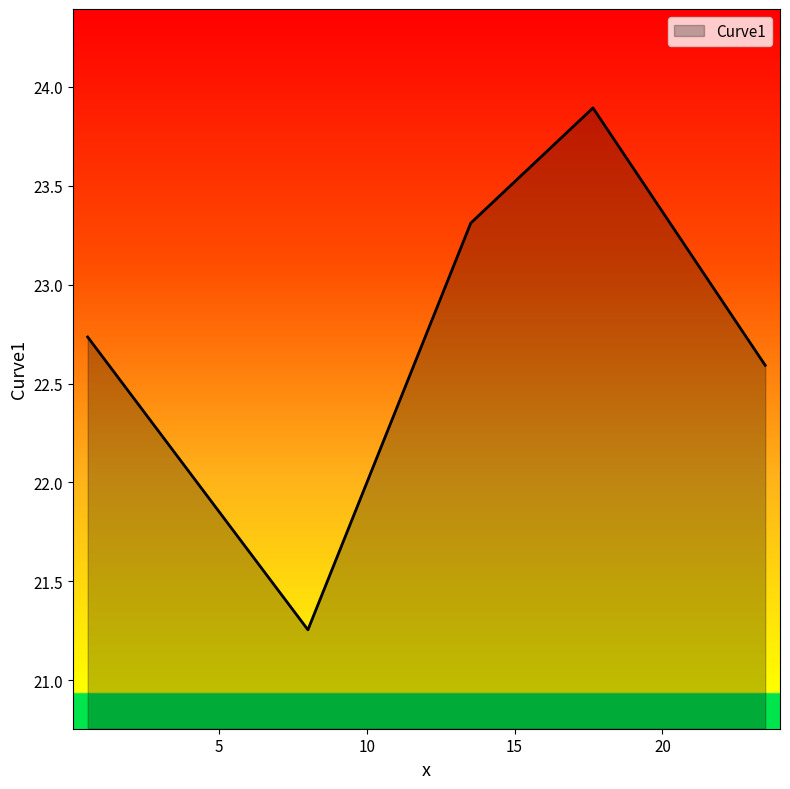

True or false: there are more than 1 points higher than both neighbors.

False